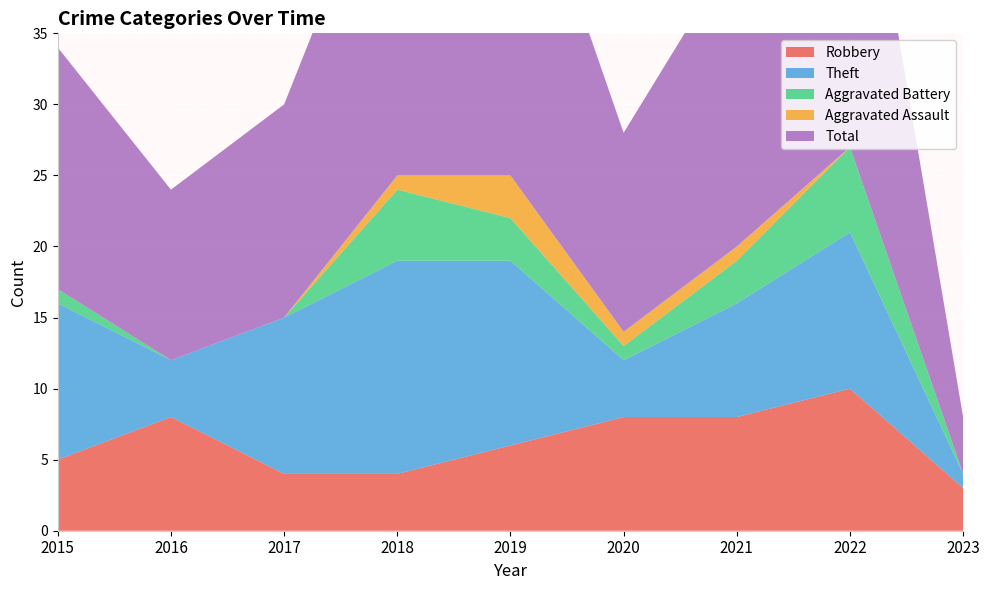

Reading right to left, extract all data points from this chart.

Robbery: 3	10	8	8	6	4	4	8	5
Theft: 1	11	8	4	13	15	11	4	11
Aggravated Battery: 0	6	3	1	3	5	0	0	1
Aggravated Assault: 0	0	1	1	3	1	0	0	0
Total: 4	28	21	14	26	25	15	12	17